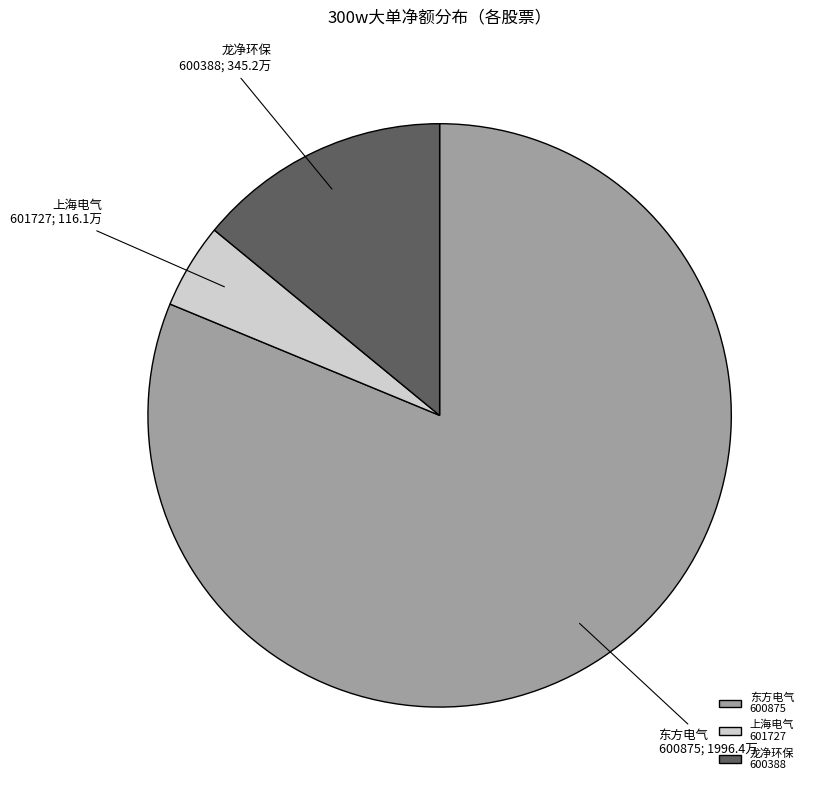

Does 东方电气 600875 account for over 50% of the chart?

Yes